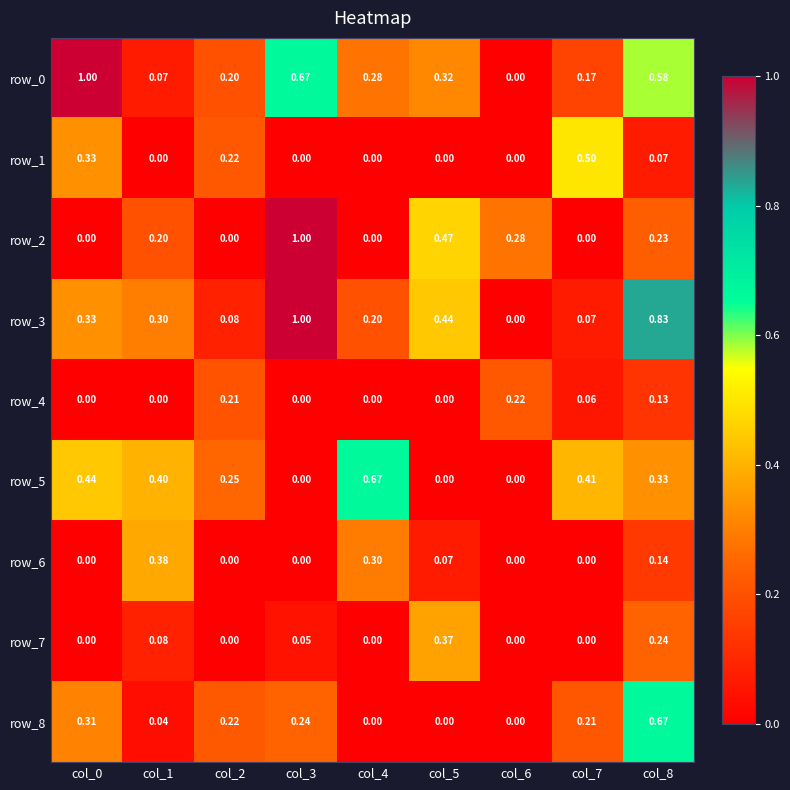

At which label does row_4 reach its peak?

col_6